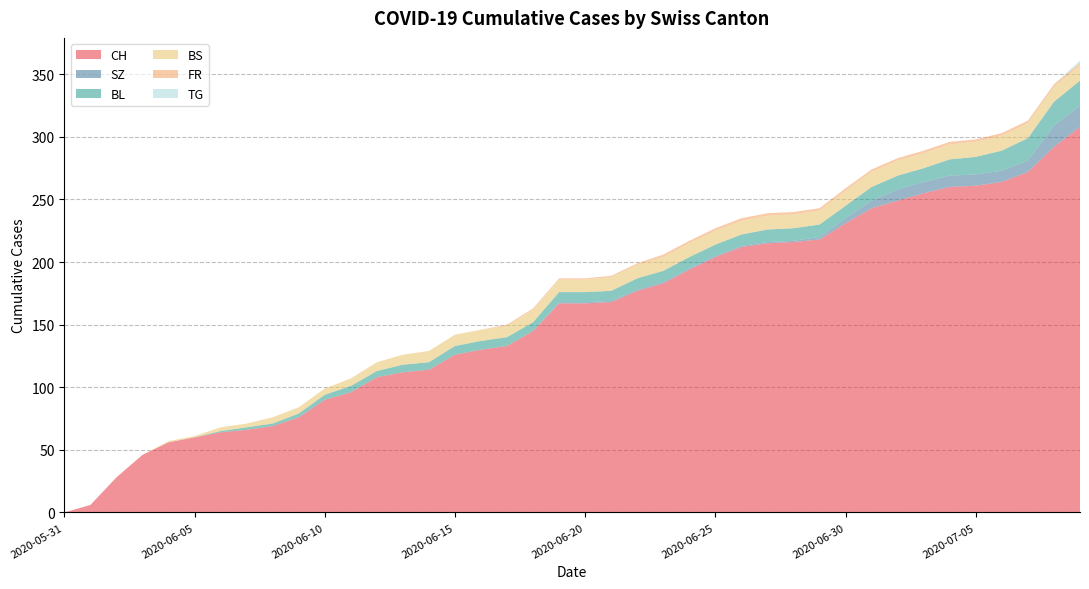

Reading left to right, what are all the values shown in this chart?

CH: 0	6	28	46	56	60	64	66	69	76	90	96	108	112	114	126	130	133	145	167	167	168	177	183	194	204	212	215	216	218	231	243	249	255	260	261	264	272	292	308
SZ: 0	0	0	0	0	0	0	0	0	0	0	0	0	0	0	0	0	0	0	1	1	1	1	1	1	1	1	1	1	2	4	6	9	9	9	9	9	9	17	17
BL: 0	0	0	0	0	0	1	2	2	3	4	5	5	6	6	7	7	7	7	8	8	8	9	9	9	9	9	10	10	10	10	11	11	11	13	14	16	18	19	20
BS: 0	0	0	0	1	1	3	3	5	5	5	6	7	8	9	9	9	9	10	10	10	11	11	11	11	11	11	11	11	11	12	12	12	12	12	12	12	12	12	12
FR: 0	0	0	0	0	0	0	0	0	0	0	0	0	0	0	0	0	1	1	1	1	1	1	2	2	2	2	2	2	2	2	2	2	2	2	2	2	2	2	2
TG: 0	0	0	0	0	0	0	0	0	0	0	0	0	0	0	0	0	0	0	0	0	0	0	0	0	0	0	0	0	0	0	0	0	0	0	0	0	0	0	2